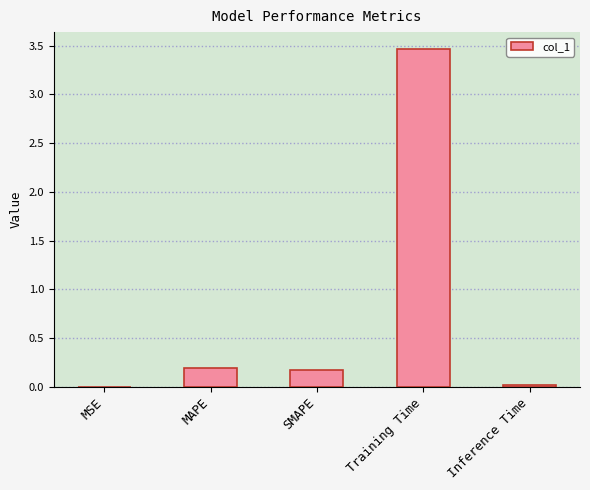

Which has a higher value, SMAPE or MSE?

SMAPE